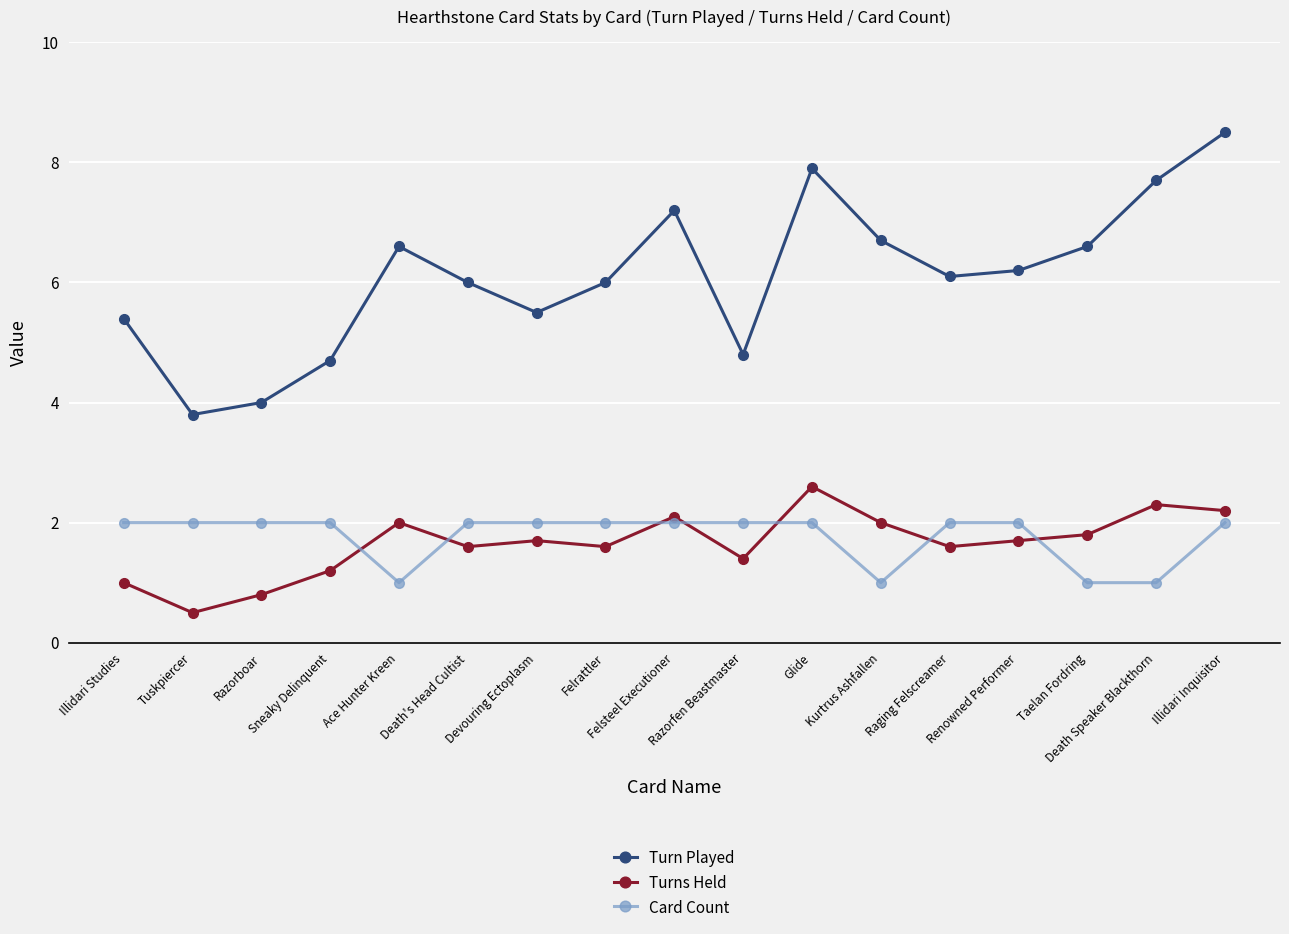

What is the sum of all Card Count values?

30.0